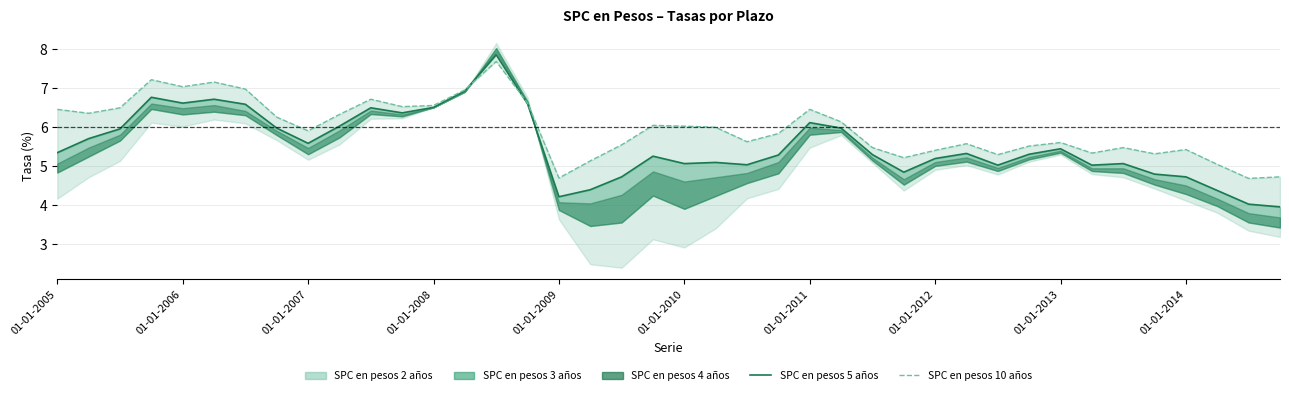

Does the chart have visible grid lines?

Yes